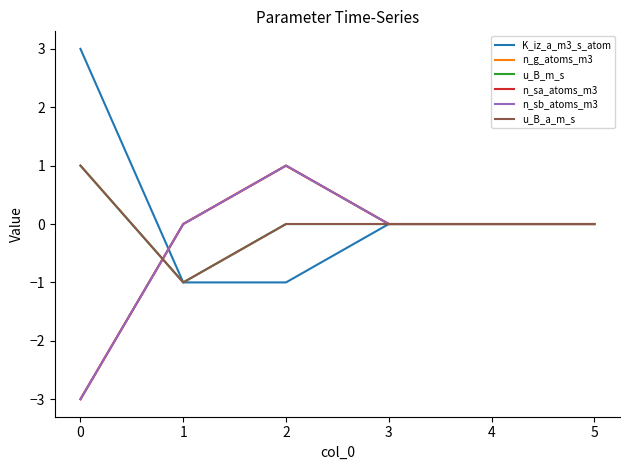

Is this an area chart (filled region under the line)?

No